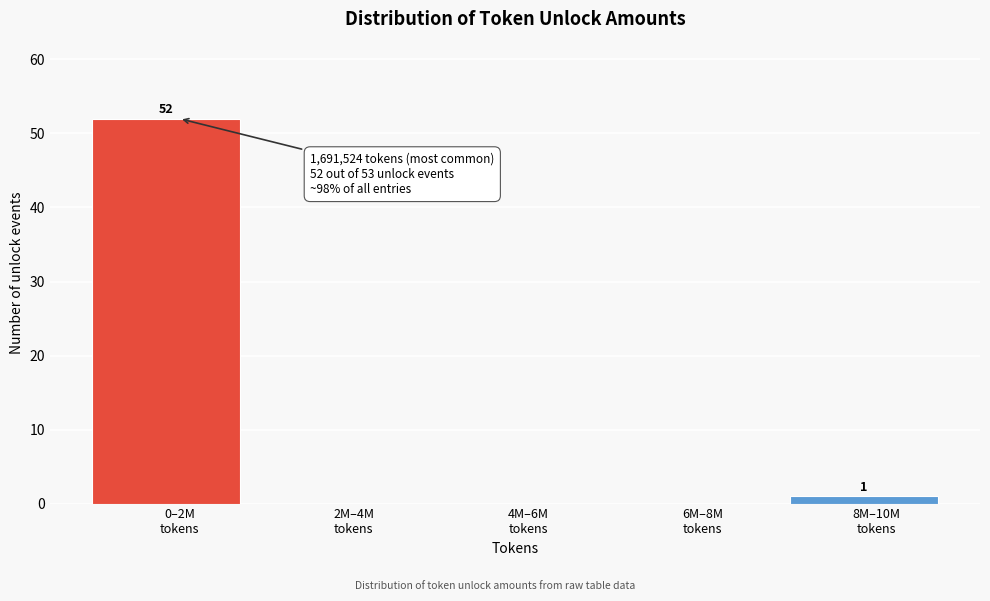

What is the maximum value shown in the chart?

52